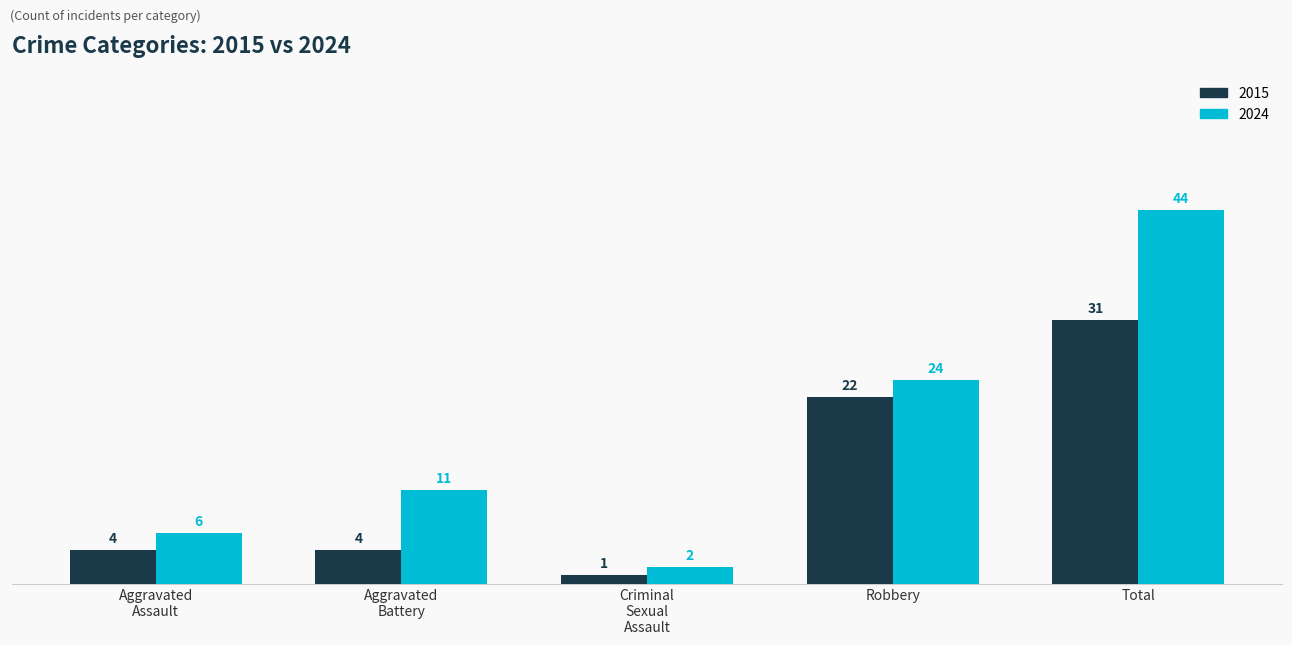

At which category does the chart reach its peak across all series?

Total